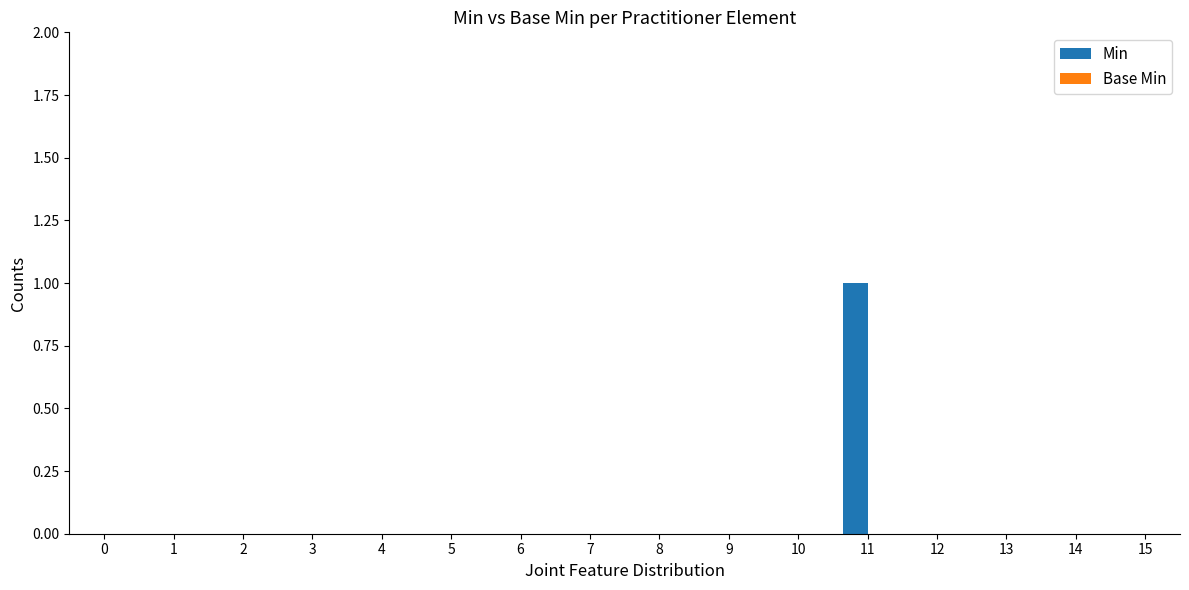

Which category has the highest value across all series?

11